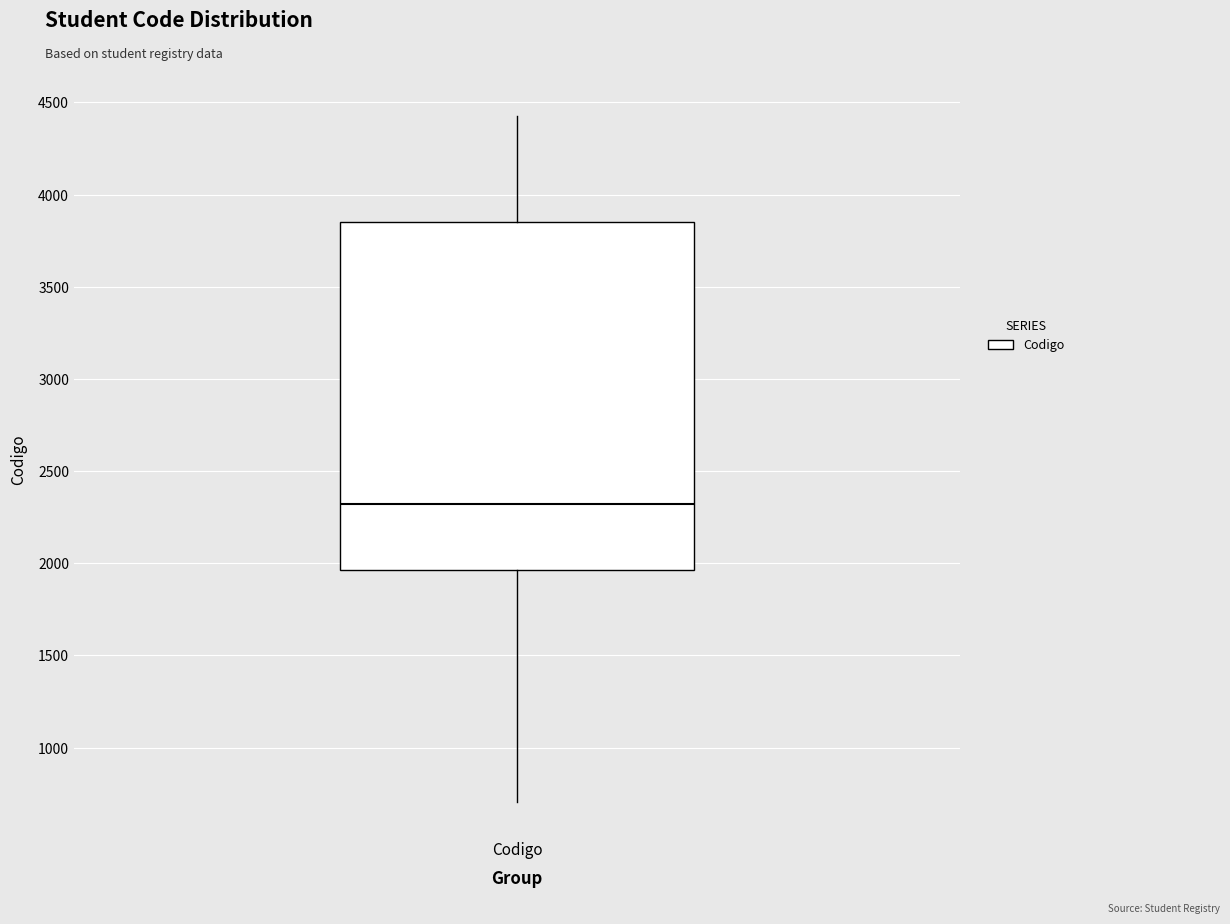

Transcribe this box plot: give where the median line is, the range the box spans, and where the two whiskers end, as read against the y-axis. The values are not printed on the chart, so give them approximately, as read against the axis.

median 2300, box 1950 to 3850, whiskers 700 to 4450